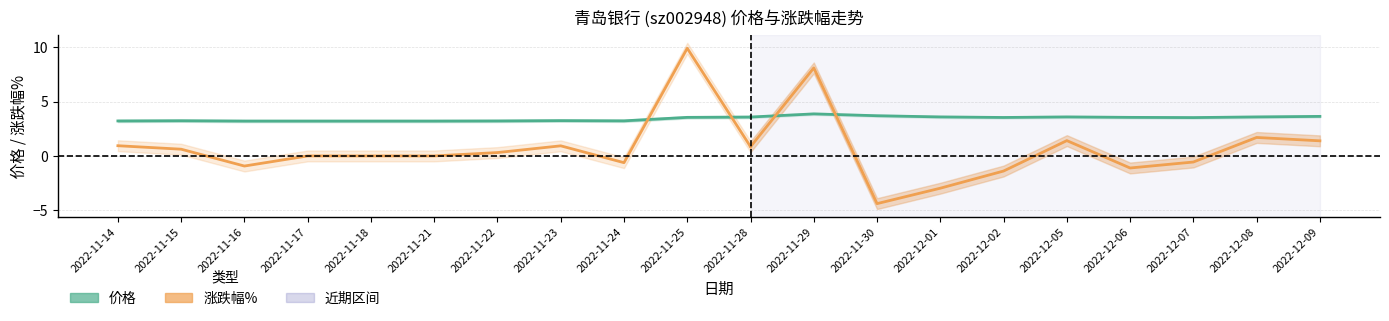

Between 2022-11-18 and 2022-12-08, which series saw the biggest shift?

涨跌幅%